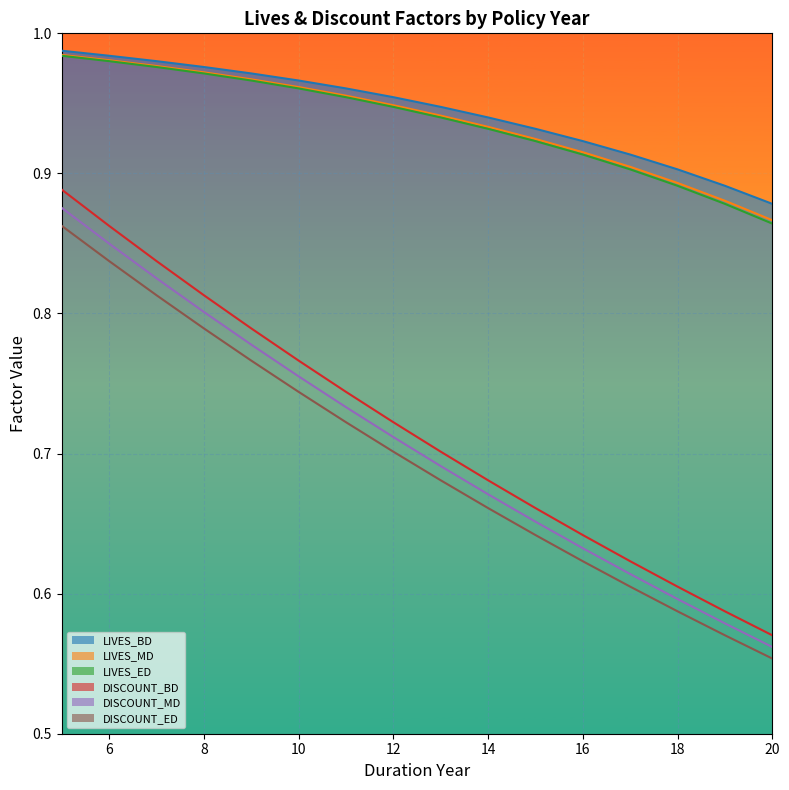

Is it true that LIVES_BD equals 0.5 at 20?

False